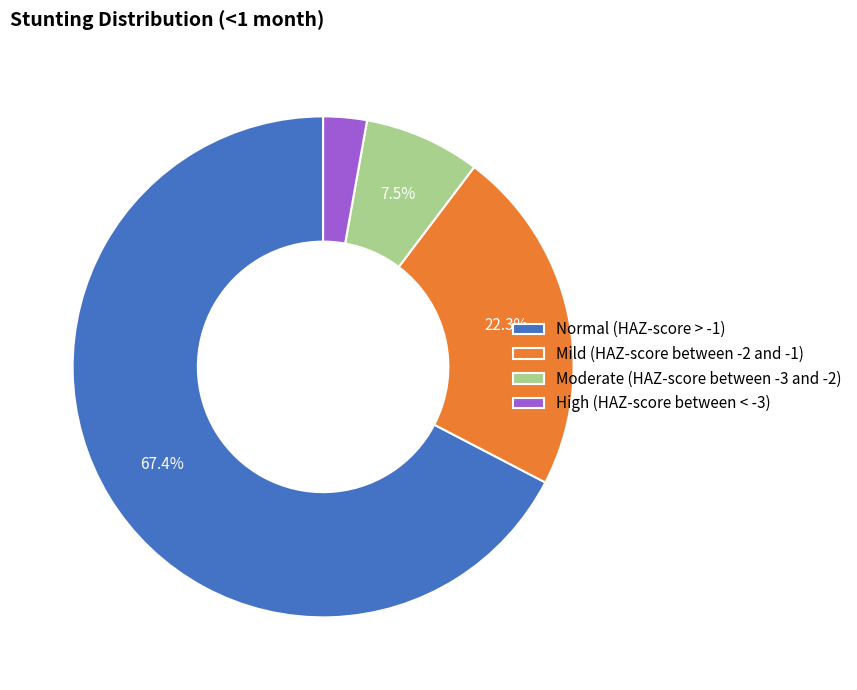

To the nearest percent, what portion does Normal (HAZ-score > -1) represent?

67%